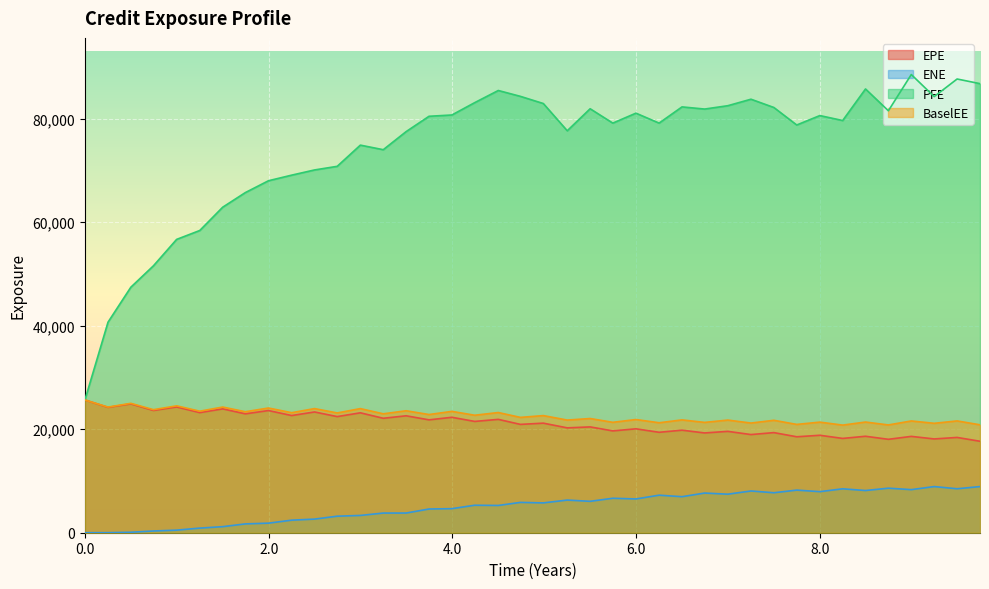

Where is BaselEE nearest to the value 23226?

4.5